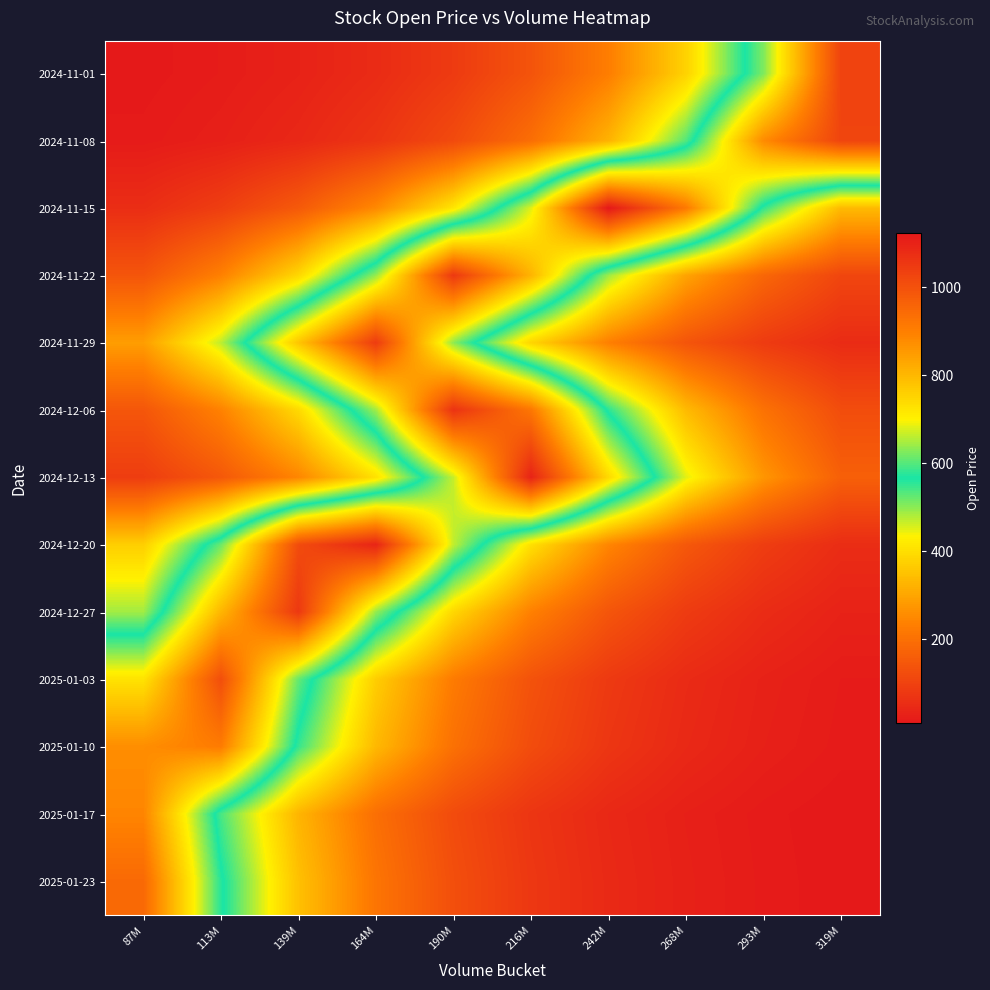

At which category is the sum across all series the highest?

164M